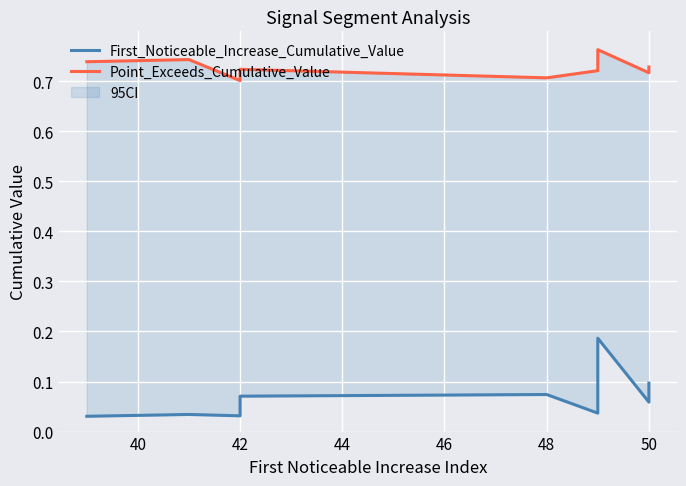

What is the spread (max minus min) of values at 42?

0.7